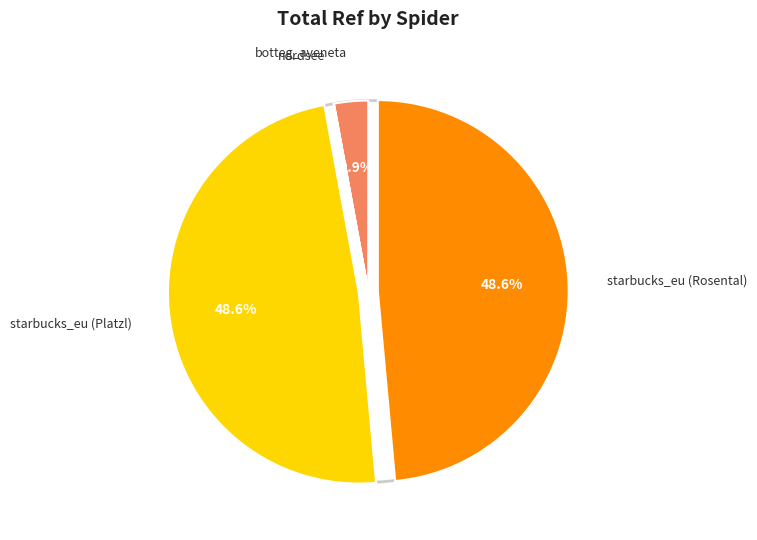

Is there any slice that represents more than half of the pie?

No